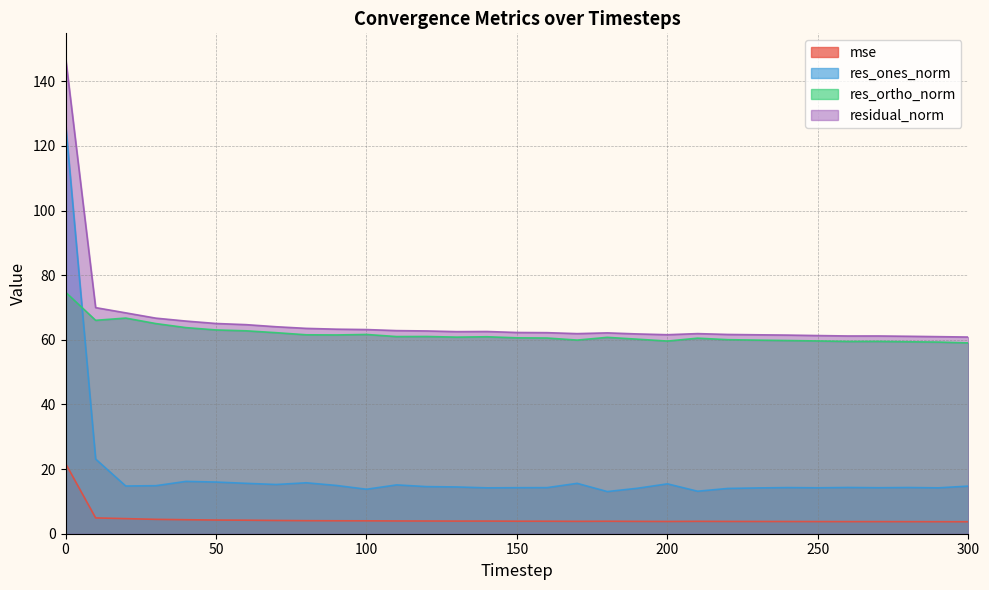

What is the average value of the res_ones_norm series?

18.5